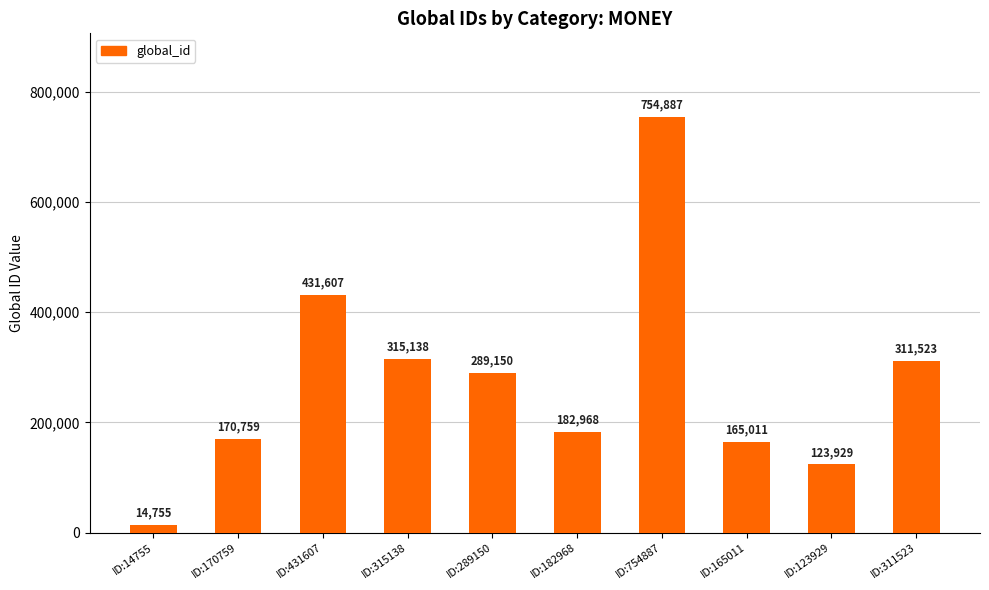

Rank the categories by value from lowest to highest.

ID:14755, ID:123929, ID:165011, ID:170759, ID:182968, ID:289150, ID:311523, ID:315138, ID:431607, ID:754887